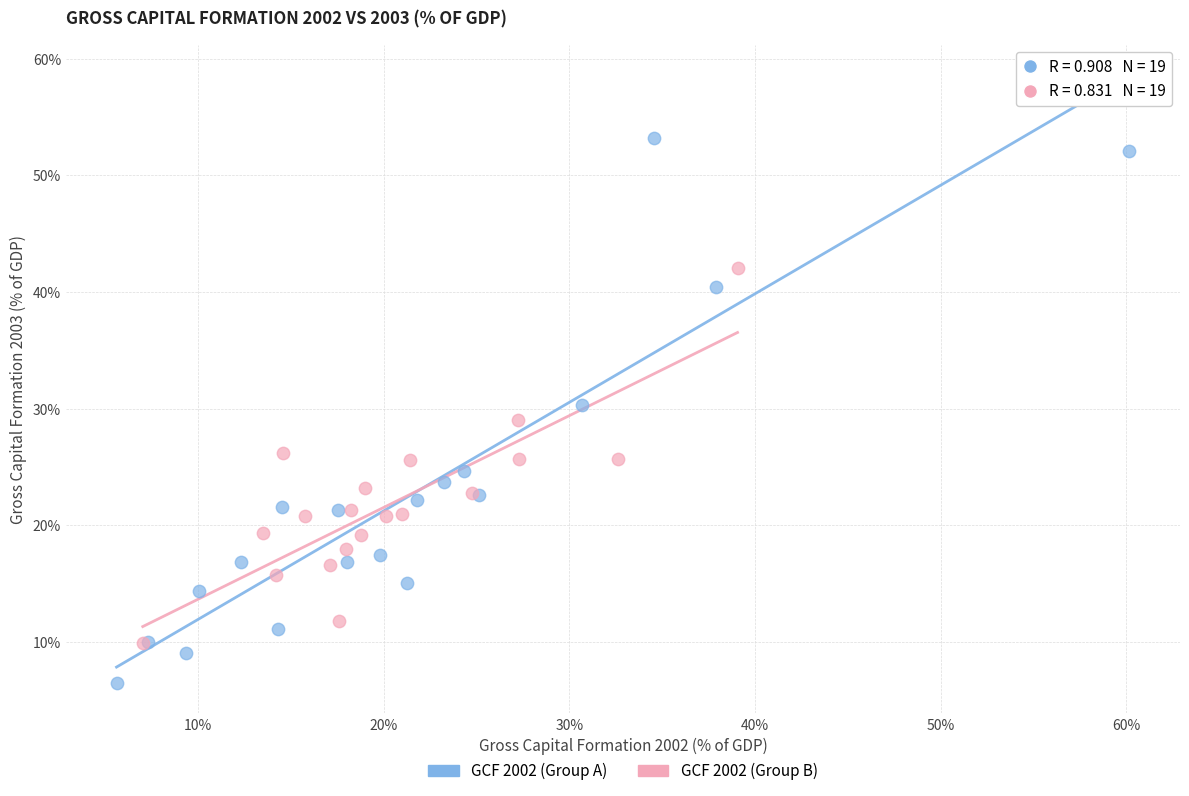

Which series reaches the minimum Y coordinate?

GCF 2002 (Group A)